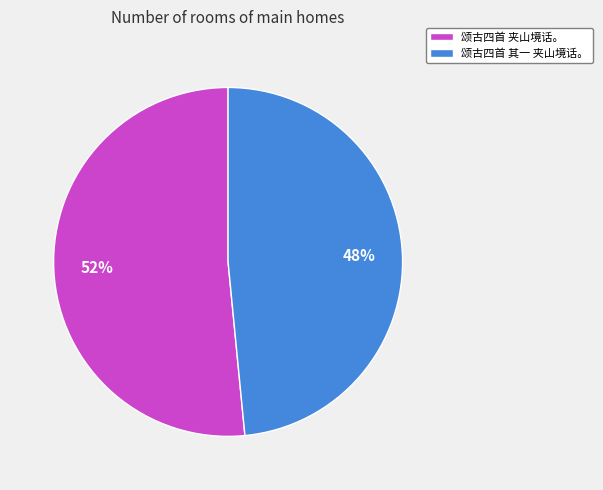

Rank the categories by value from lowest to highest.

颂古四首 其一 夹山境话。, 颂古四首 夹山境话。